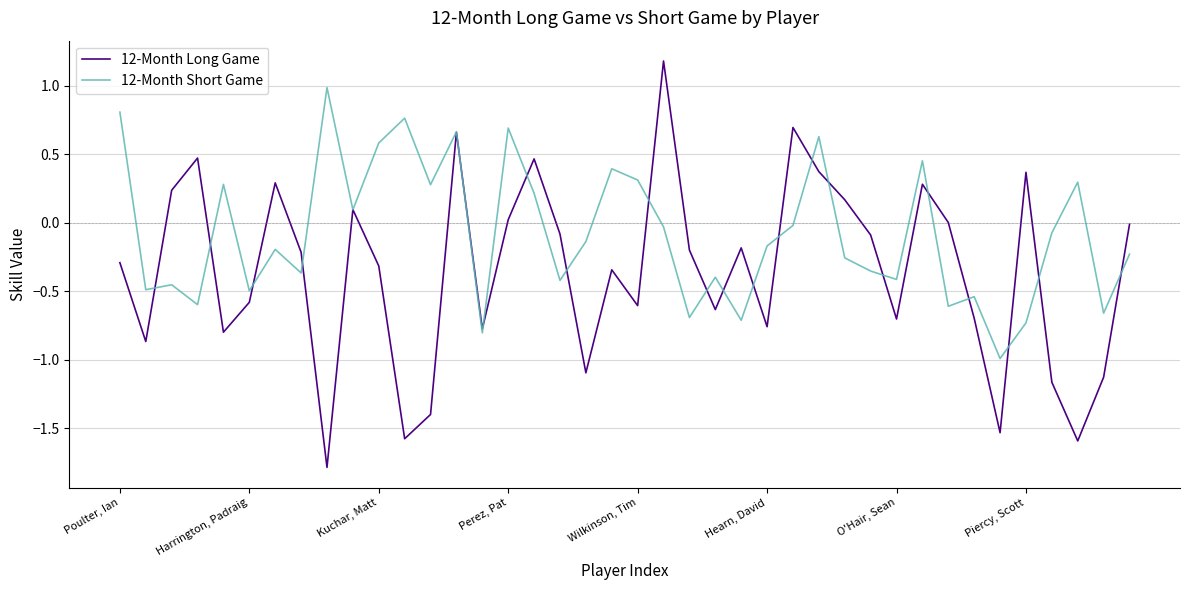

How many categories are shown in the chart?

40